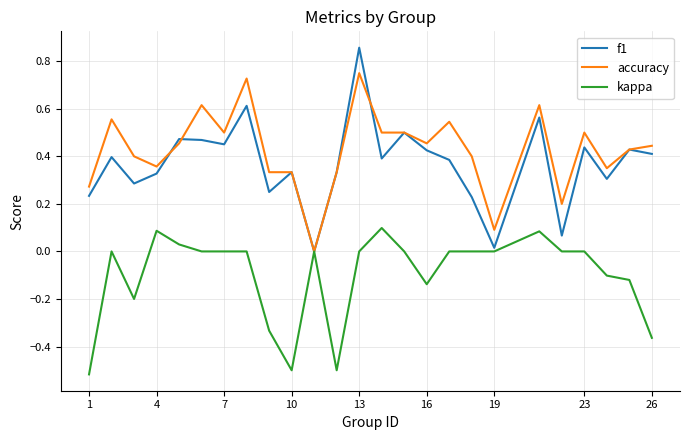

List the series in order of their peak value, lowest first.

kappa, accuracy, f1